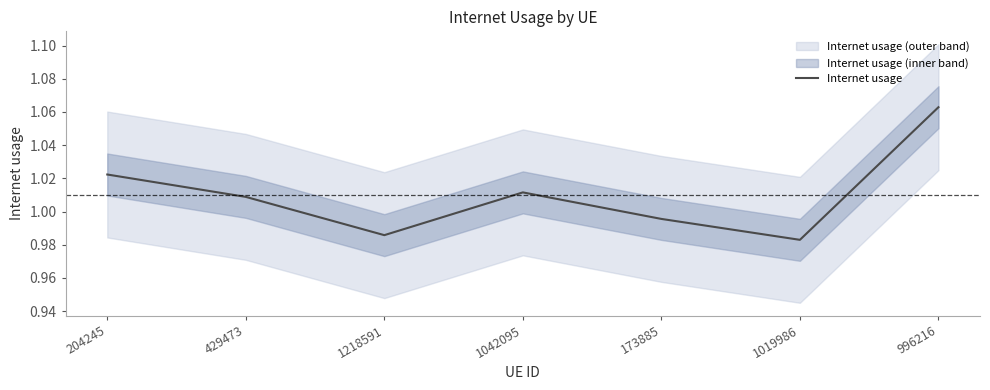

True or false: there are more than 1 points higher than both neighbors.

False